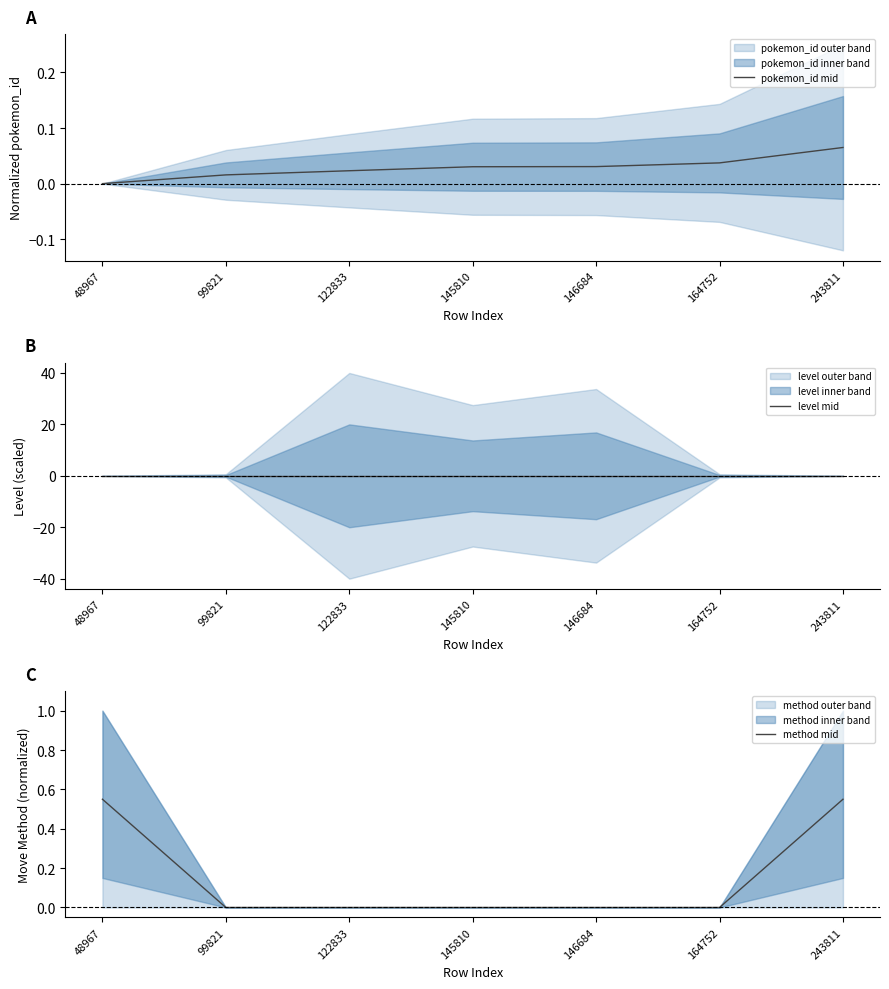

At which category is the sum across all series the highest?

243811